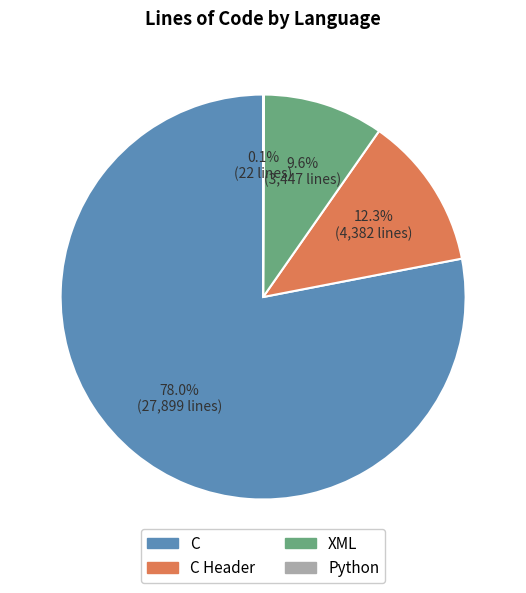

What is the majority slice?

C